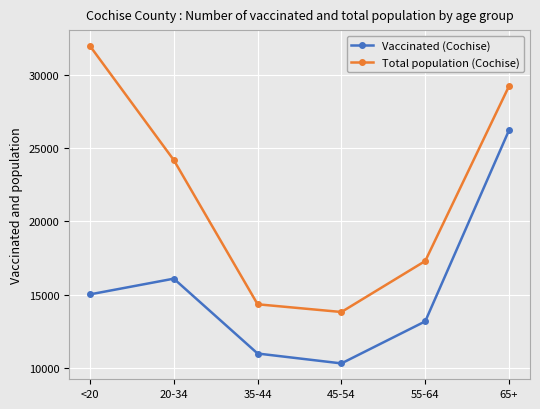

Which series changed the most between <20 and 45-54?

Total population (Cochise)